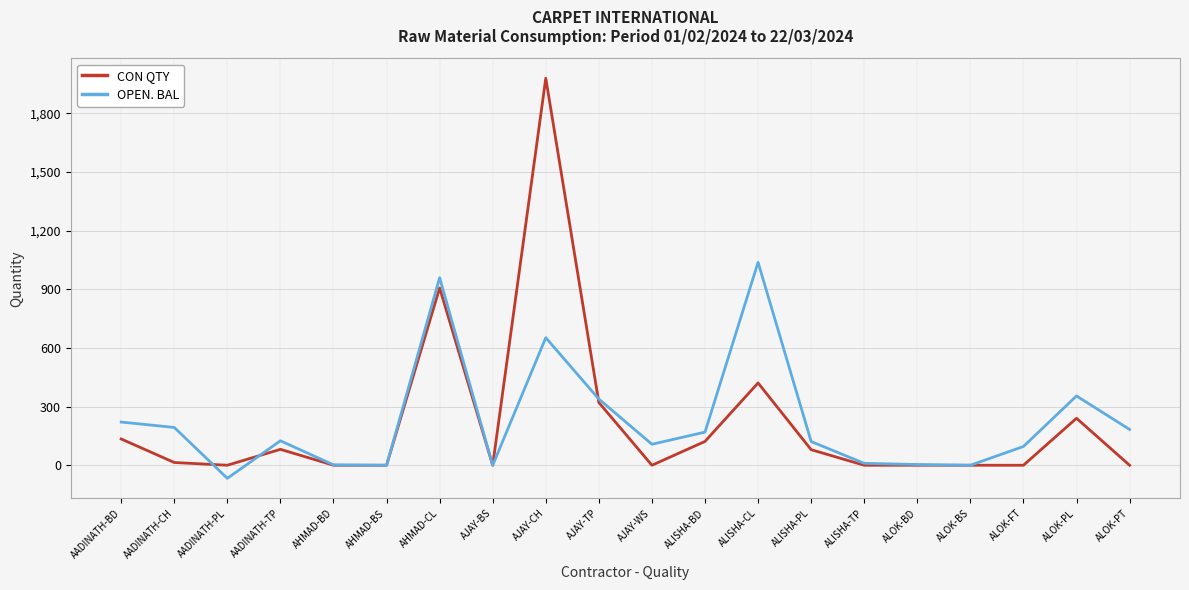

How many lines are shown in the chart?

2